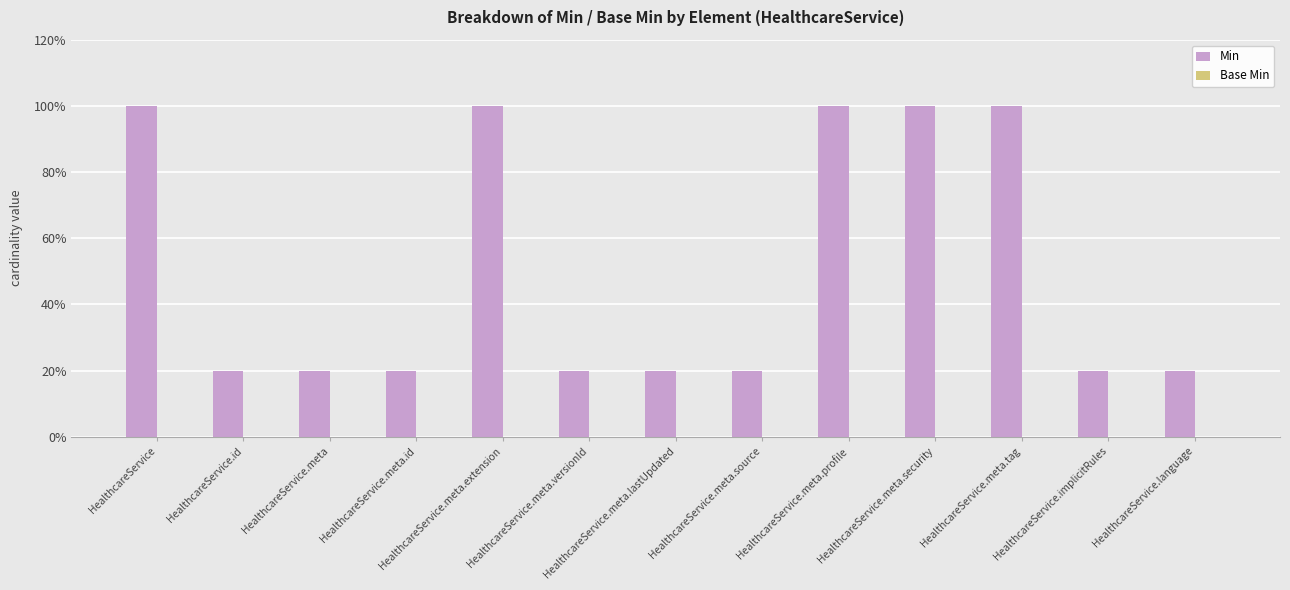

Does the chart contain any negative values?

No